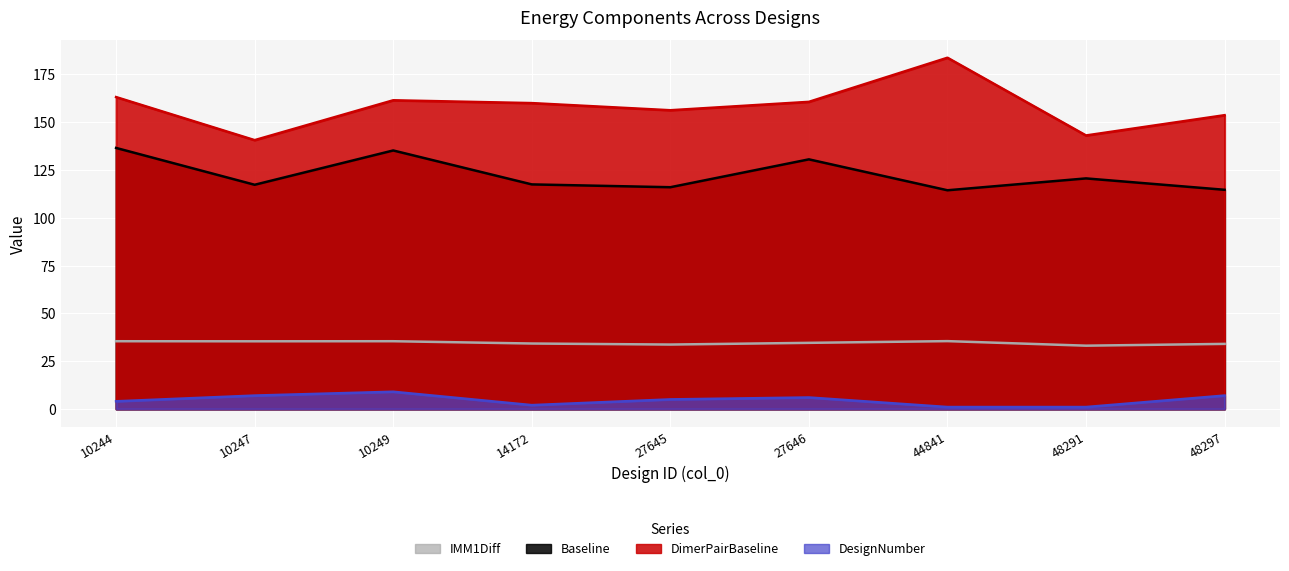

Reading left to right, extract all data points from this chart.

IMM1Diff: 10244=35.4	10247=35.4	10249=35.4	14172=34.2	27645=33.7	27646=34.6	44841=35.5	48291=33.1	48297=34.0
Baseline: 10244=136.6	10247=117.3	10249=135.2	14172=117.5	27645=116.0	27646=130.6	44841=114.4	48291=120.6	48297=114.7
DimerPairBaseline: 10244=163.2	10247=140.6	10249=161.5	14172=160.0	27645=156.3	27646=160.7	44841=183.7	48291=143.1	48297=153.7
DesignNumber: 10244=4.0	10247=7.0	10249=9.0	14172=2.0	27645=5.0	27646=6.0	44841=1.0	48291=1.0	48297=7.0